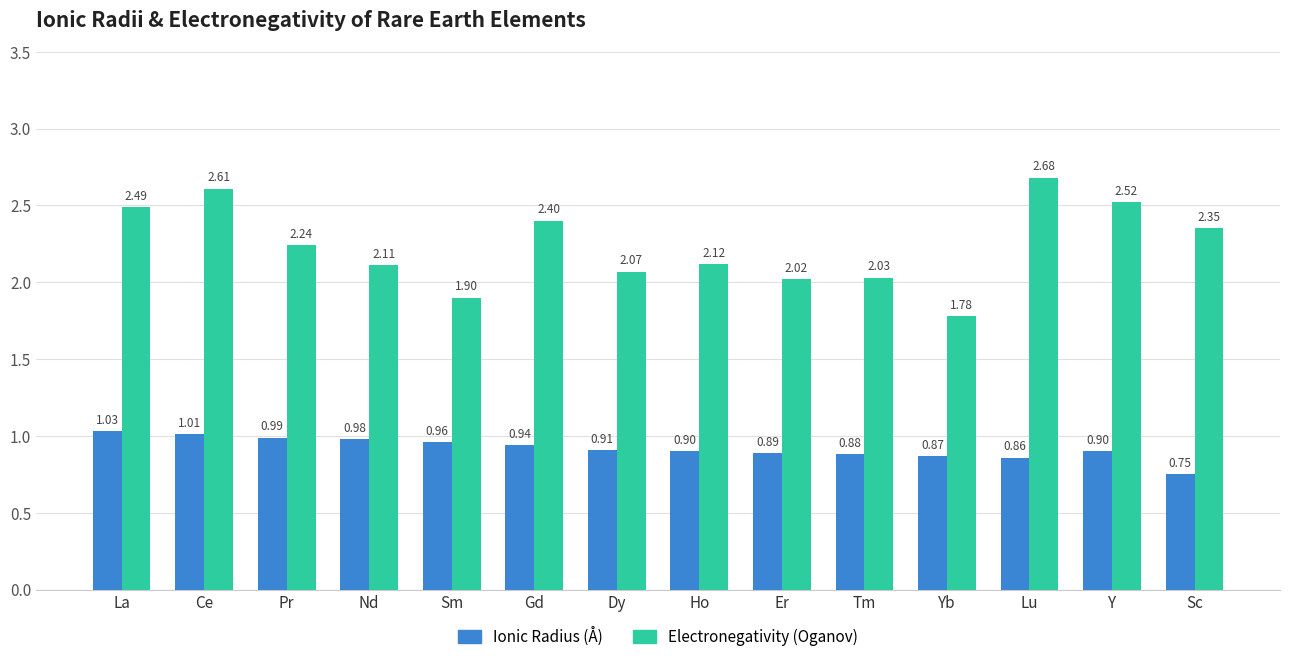

Where is Ionic Radius (Å) nearest to the value 0?

Sc